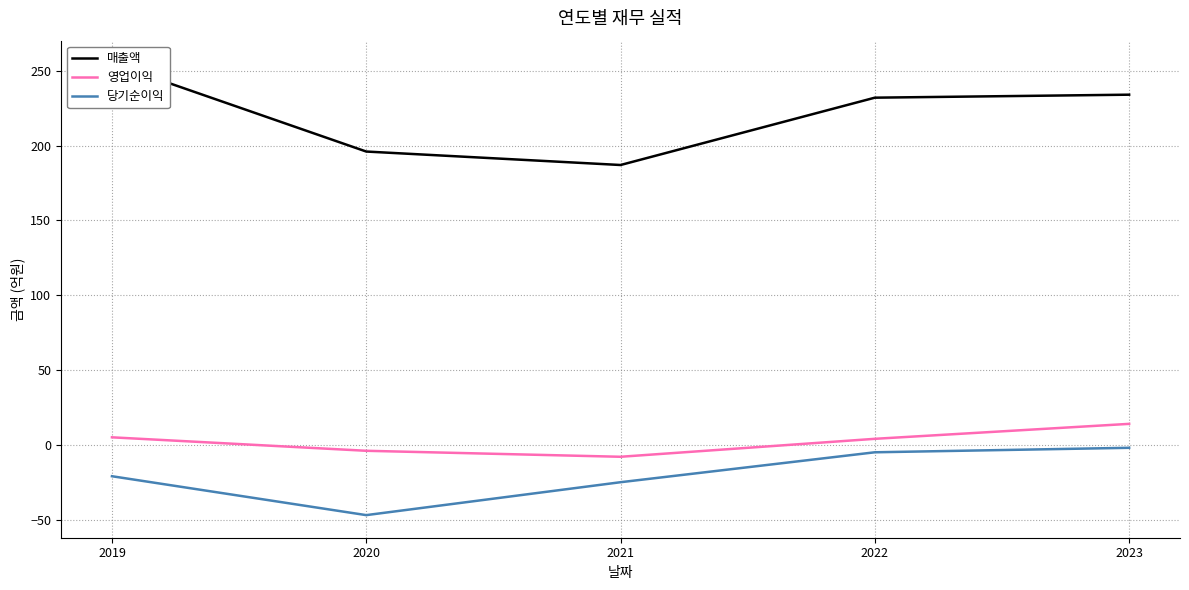

True or false: 영업이익 and 매출액 cross at least once.

False